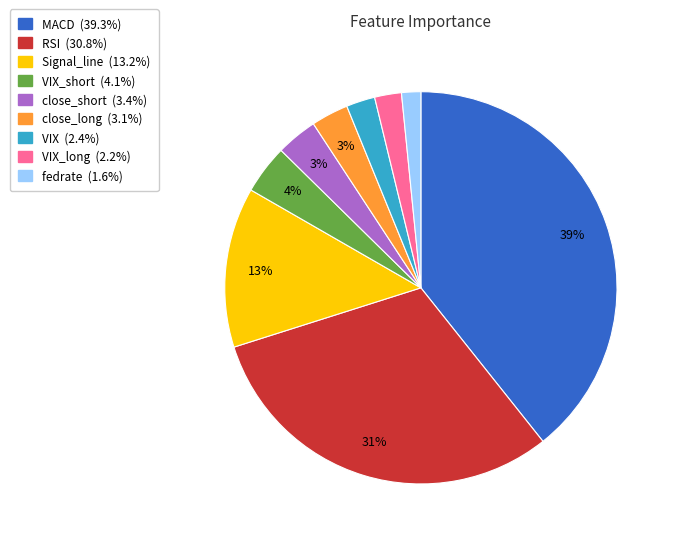

To the nearest percent, what is the average slice percentage?

11%